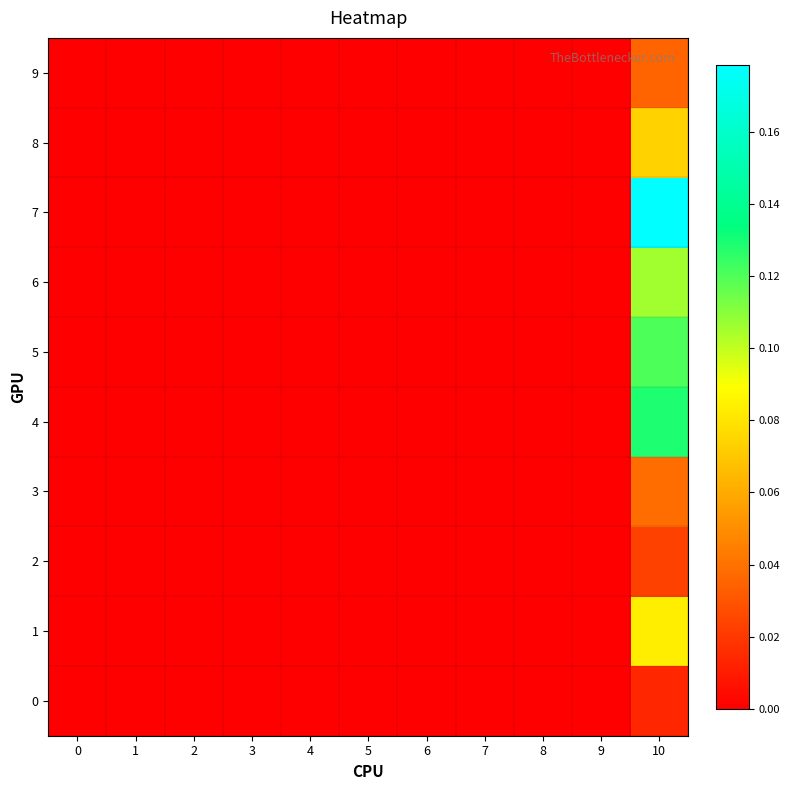

Reading left to right, extract all data points from this chart.

0: 0=0.0	1=0.0	2=0.0	3=0.0	4=0.0	5=0.0	6=0.0	7=0.0	8=0.0	9=0.0	10=0.0
1: 0=0.0	1=0.0	2=0.0	3=0.0	4=0.0	5=0.0	6=0.0	7=0.0	8=0.0	9=0.0	10=0.1
2: 0=0.0	1=0.0	2=0.0	3=0.0	4=0.0	5=0.0	6=0.0	7=0.0	8=0.0	9=0.0	10=0.0
3: 0=0.0	1=0.0	2=0.0	3=0.0	4=0.0	5=0.0	6=0.0	7=0.0	8=0.0	9=0.0	10=0.0
4: 0=0.0	1=0.0	2=0.0	3=0.0	4=0.0	5=0.0	6=0.0	7=0.0	8=0.0	9=0.0	10=0.1
5: 0=0.0	1=0.0	2=0.0	3=0.0	4=0.0	5=0.0	6=0.0	7=0.0	8=0.0	9=0.0	10=0.1
6: 0=0.0	1=0.0	2=0.0	3=0.0	4=0.0	5=0.0	6=0.0	7=0.0	8=0.0	9=0.0	10=0.1
7: 0=0.0	1=0.0	2=0.0	3=0.0	4=0.0	5=0.0	6=0.0	7=0.0	8=0.0	9=0.0	10=0.2
8: 0=0.0	1=0.0	2=0.0	3=0.0	4=0.0	5=0.0	6=0.0	7=0.0	8=0.0	9=0.0	10=0.1
9: 0=0.0	1=0.0	2=0.0	3=0.0	4=0.0	5=0.0	6=0.0	7=0.0	8=0.0	9=0.0	10=0.0